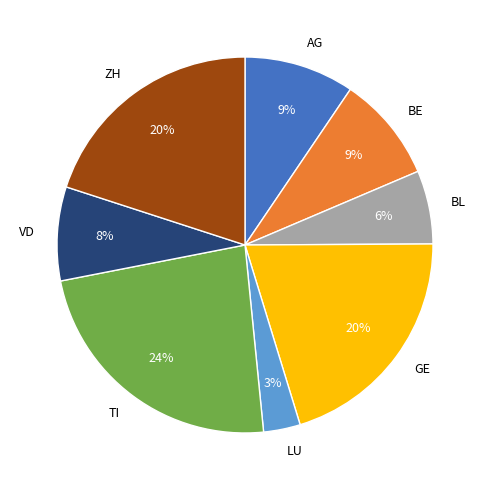

Approximately how many times larger is the value at AG compared to TI?

0.4